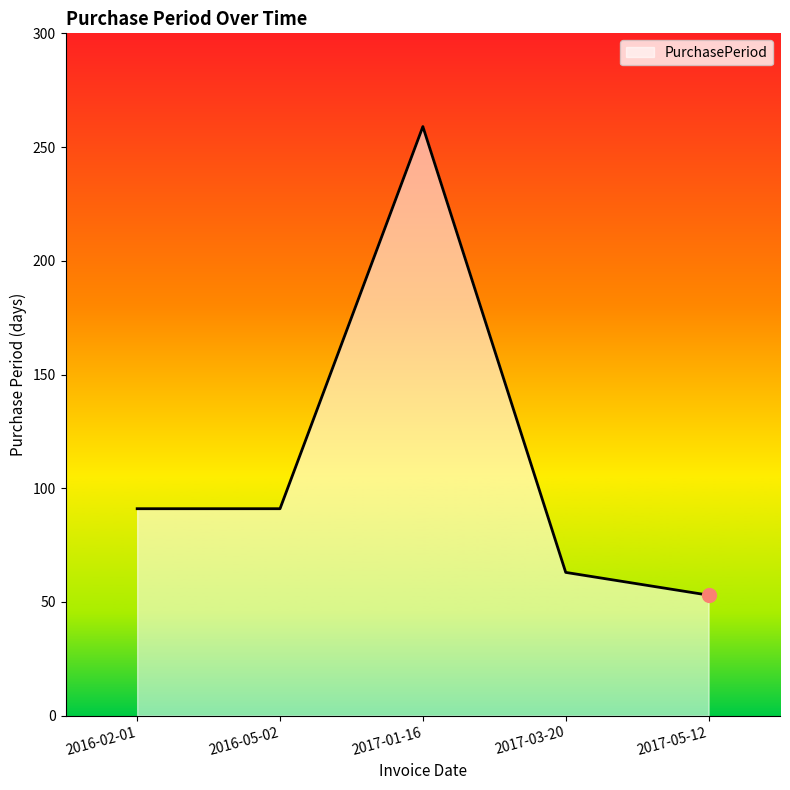

What is the sum of the values at 2017-05-12 and 2016-05-02?

144